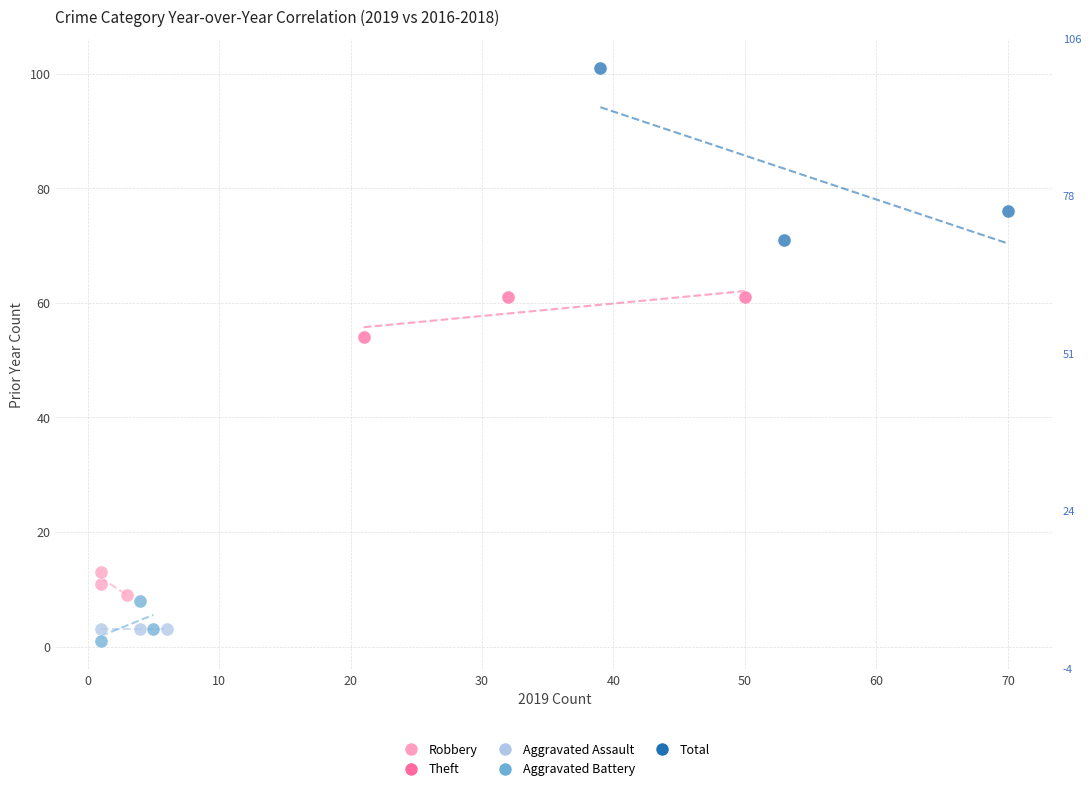

Which series reaches the maximum Y coordinate?

Total